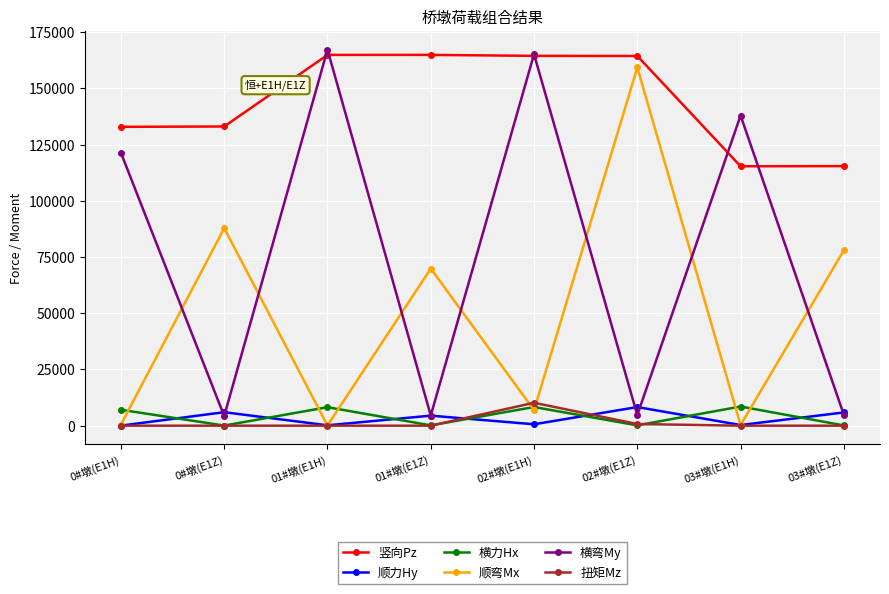

How many interior local valleys does the 顺弯Mx series have?

3